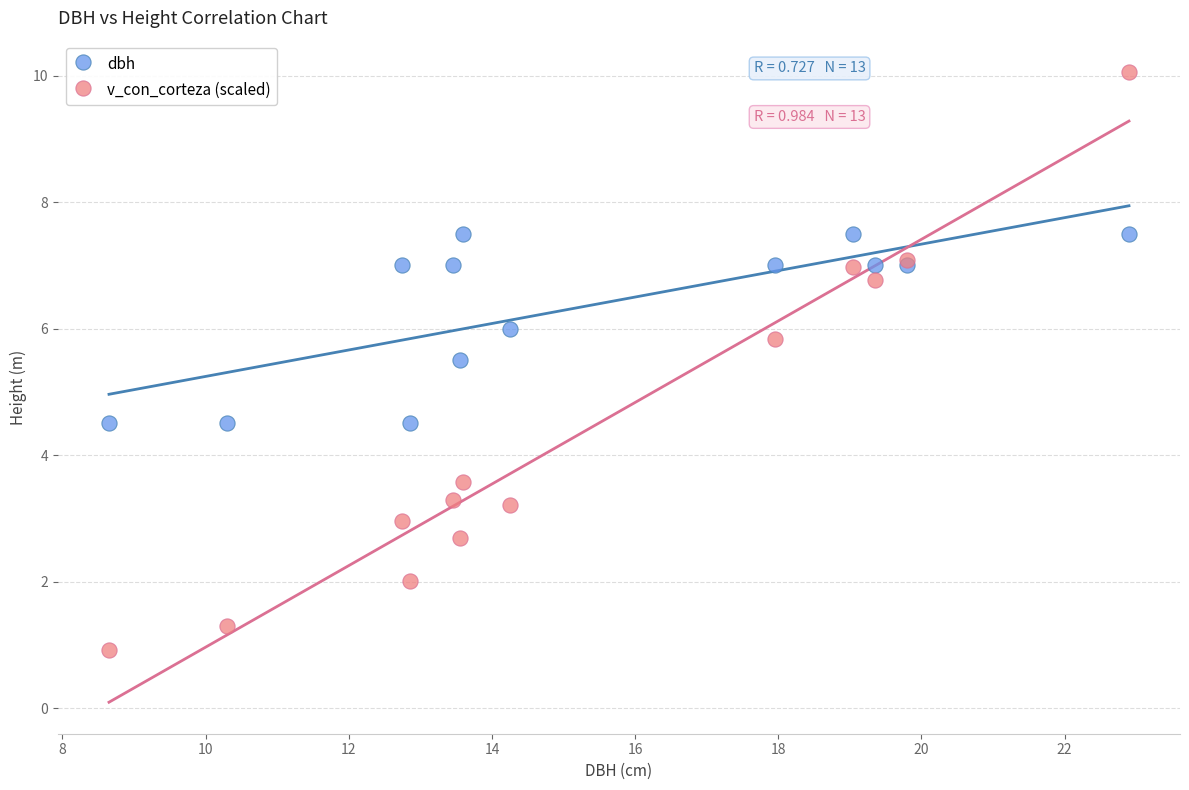

What is the X range (max minus min) for the scatter plot?

14.2